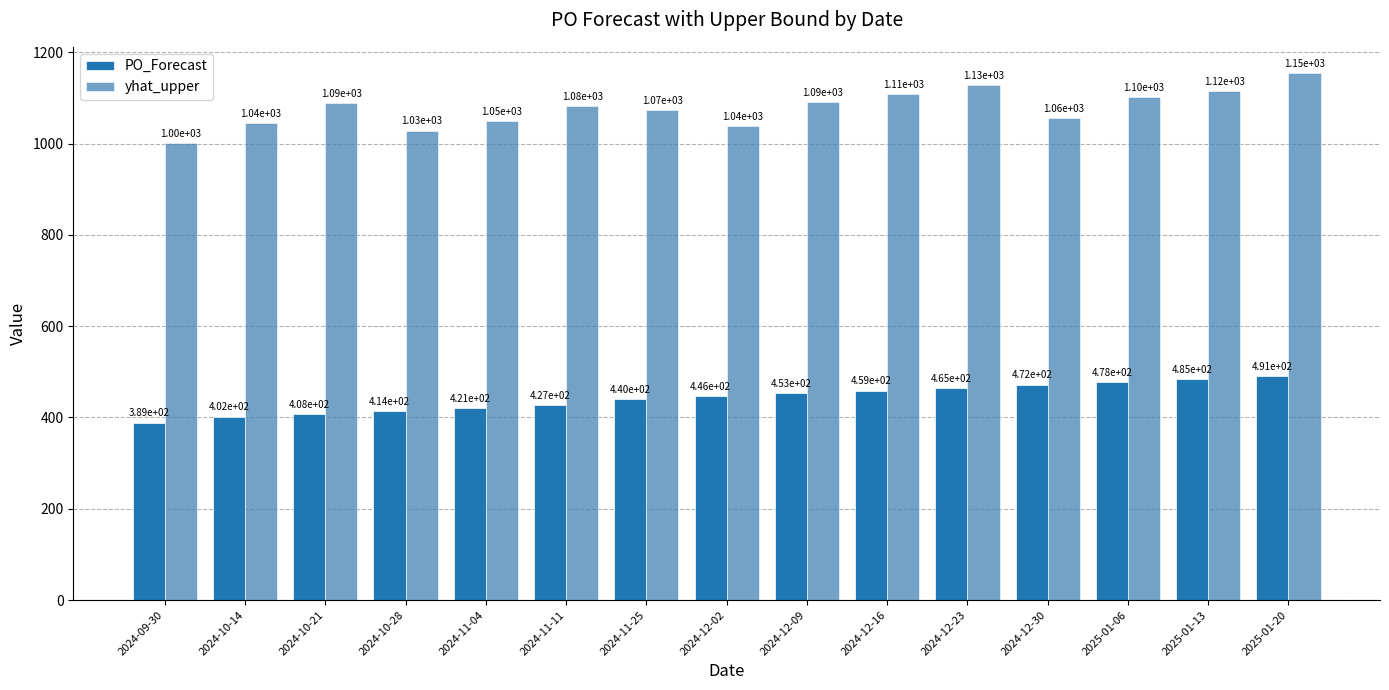

What are all the series names shown in the legend?

PO_Forecast, yhat_upper